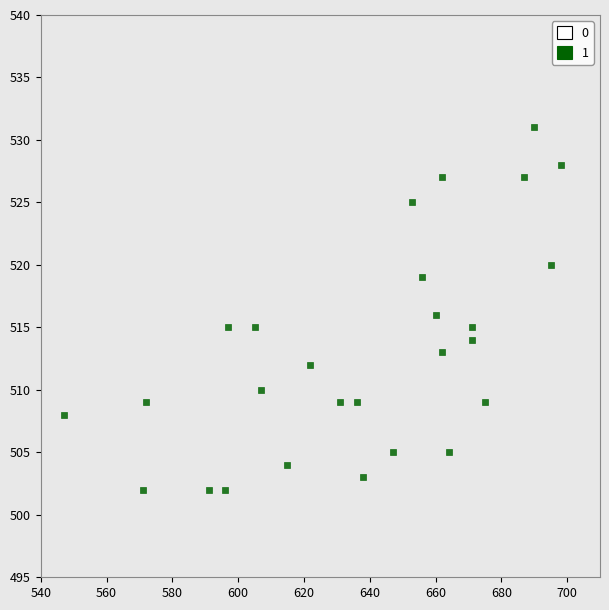

What is the range of X values (max minus min)?

151